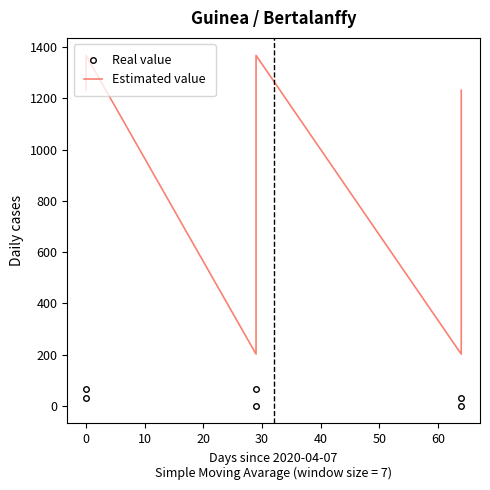

What is the sum of all Real value values?

186